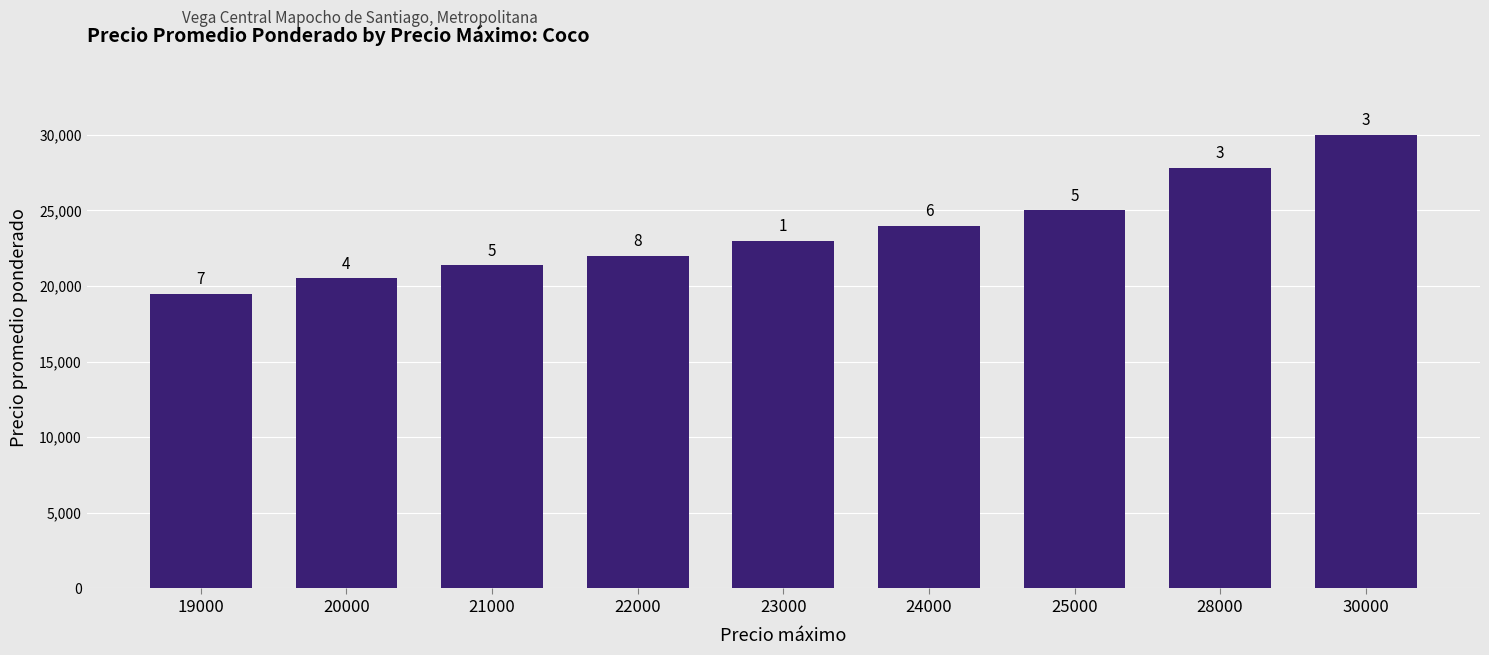

Which category has the lowest value across all series?

19000